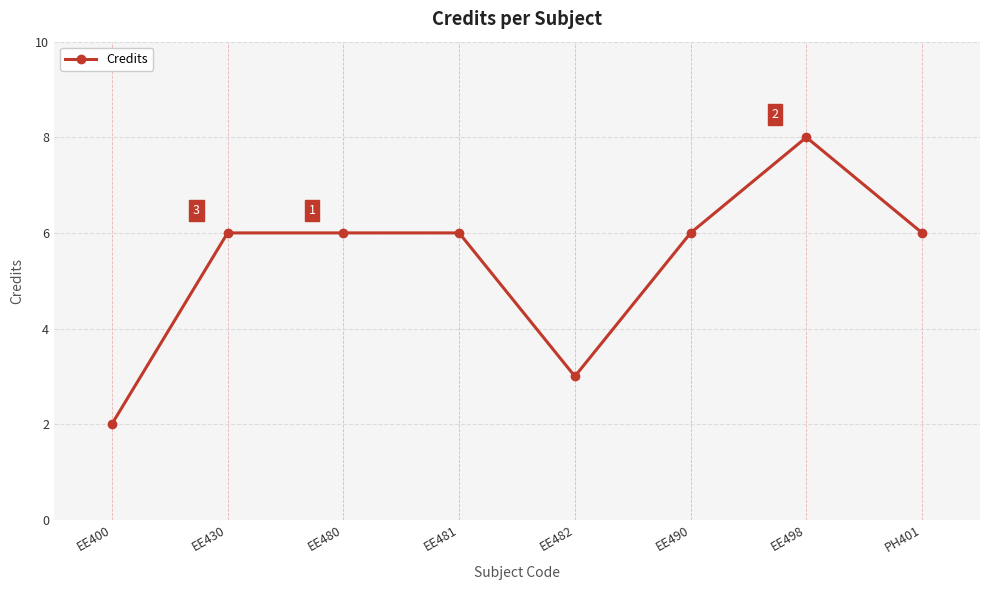

What is the change in value from EE400 to EE480?

+4